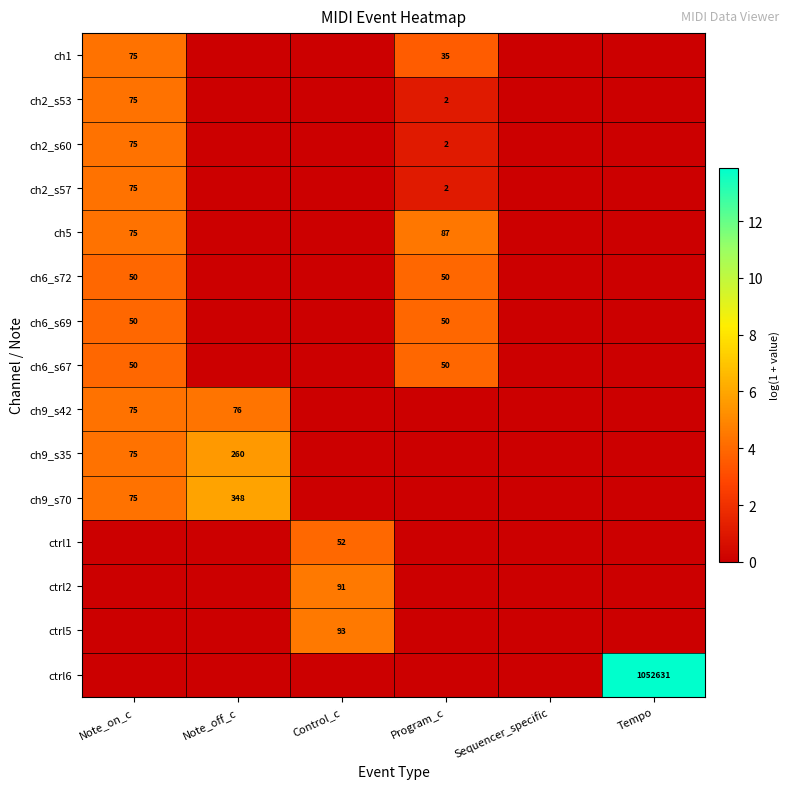

What is the highest value of the ch6_s72 series?

3.9